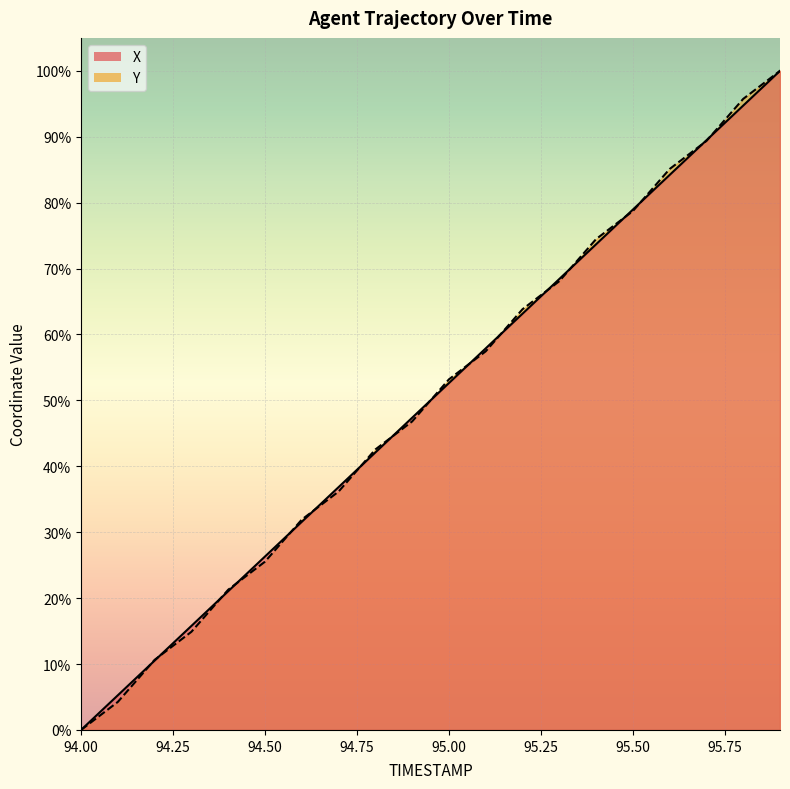

Does the chart display data point markers on the line(s)?

No